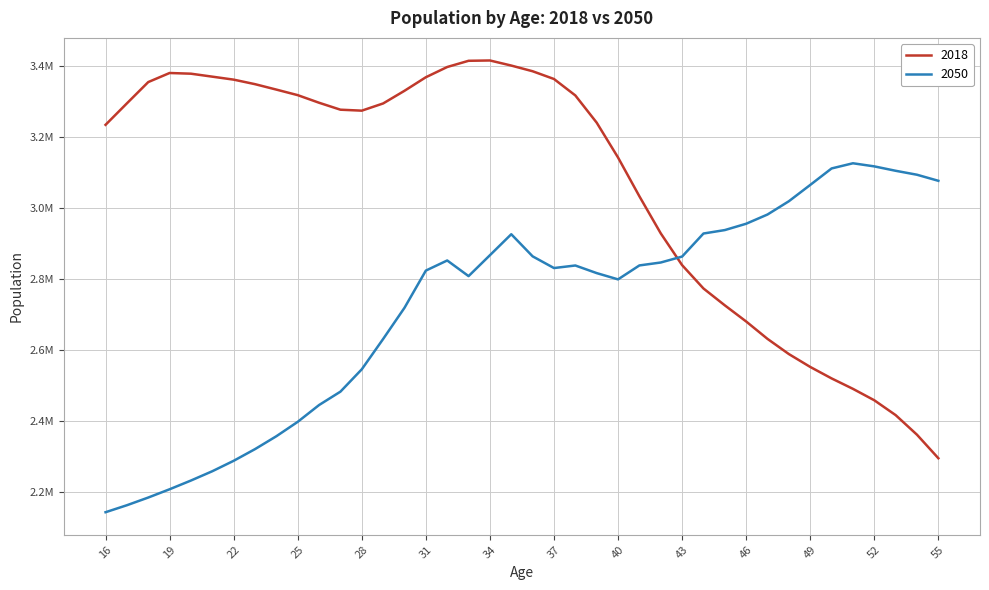

What are all the series names shown in the legend?

2018, 2050